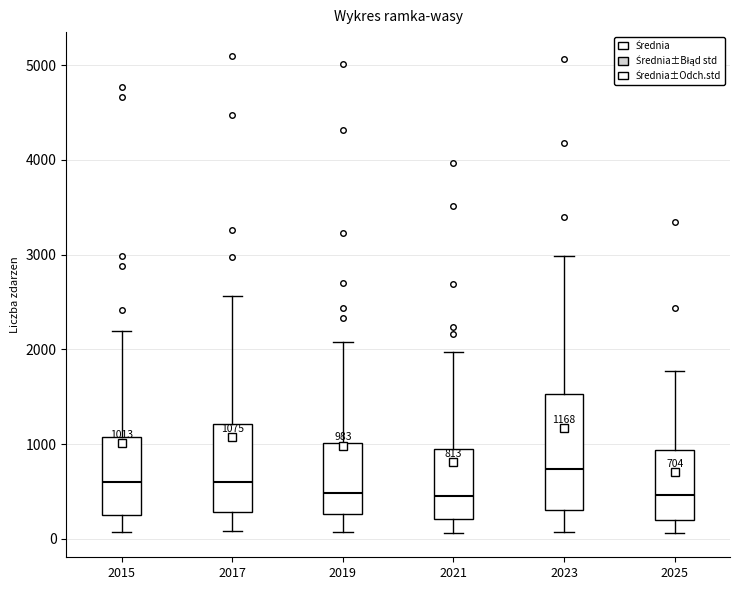

Comparing the boxes themselves (not the whiskers), which one is the tallest?

2023